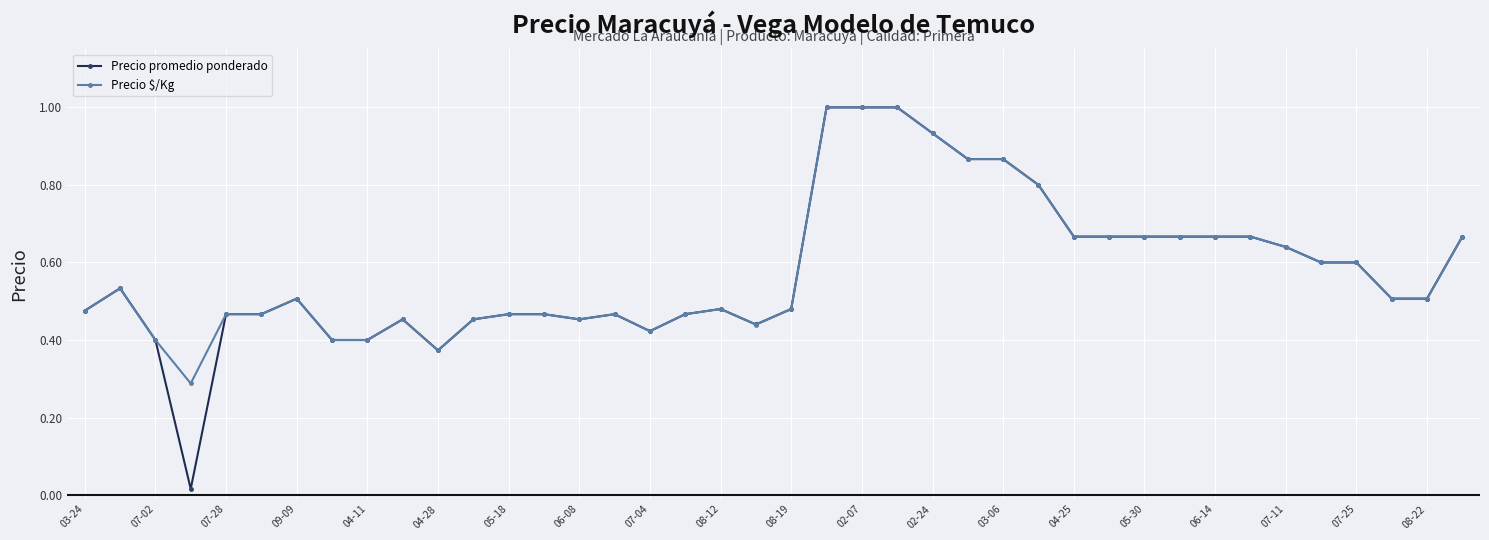

True or false: Precio promedio ponderado has more than 1 points higher than both neighbors.

True